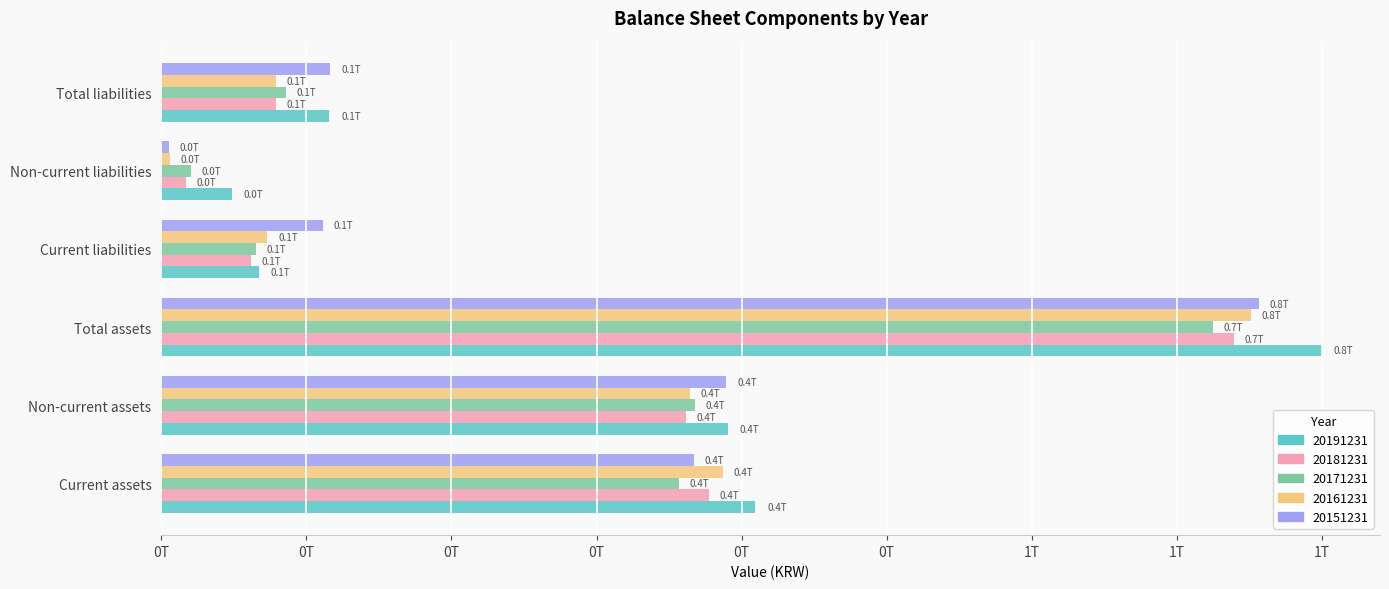

What is the label of the 2nd bar from the left?

Non-current assets